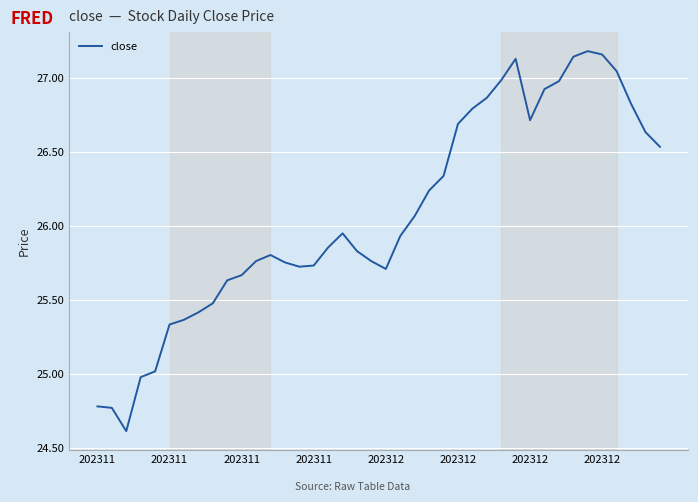

What is the difference between the maximum and minimum values?

2.6